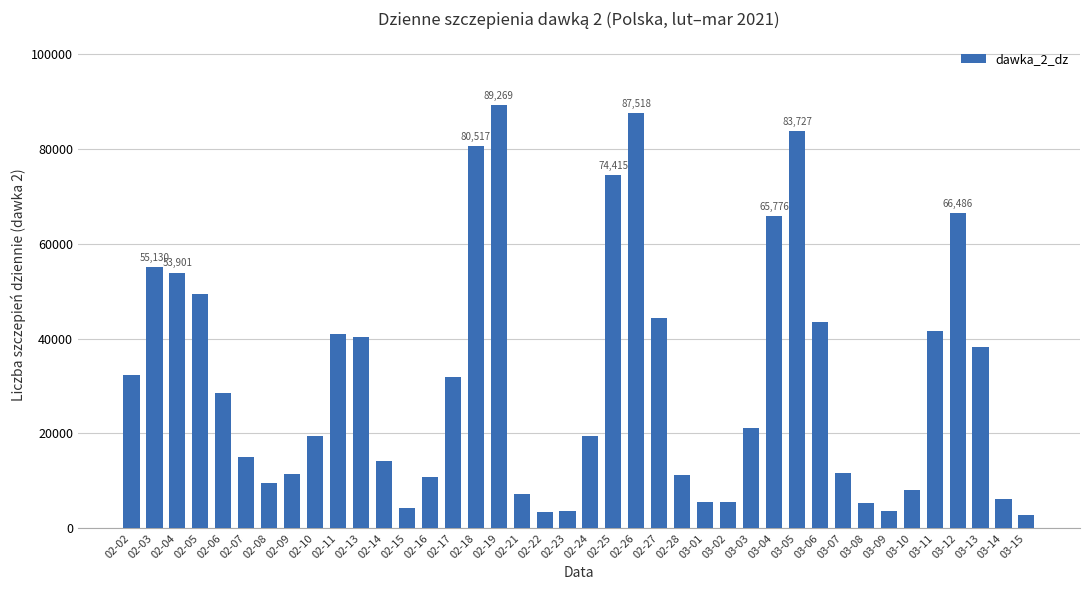

What is the sum of all values?

1246933